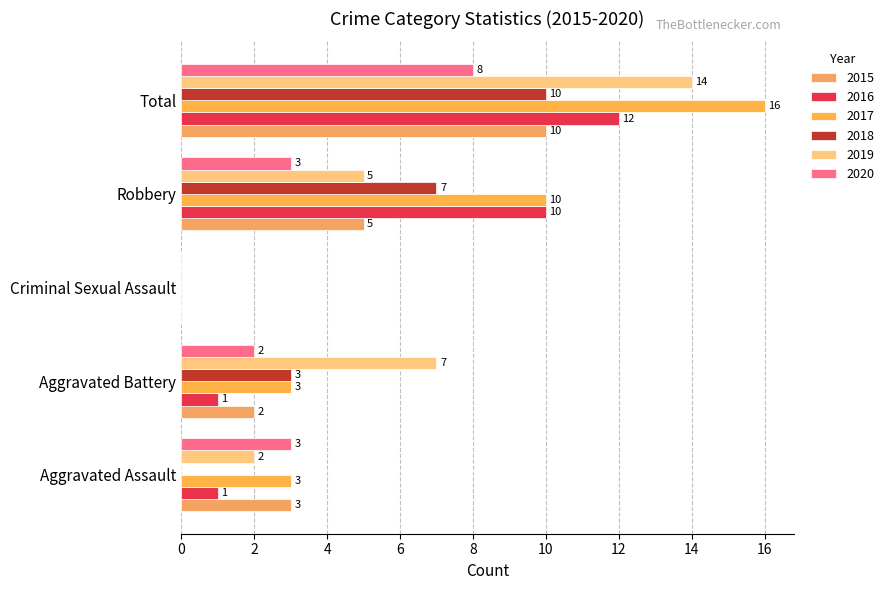

Count the number of categories in the chart.

5